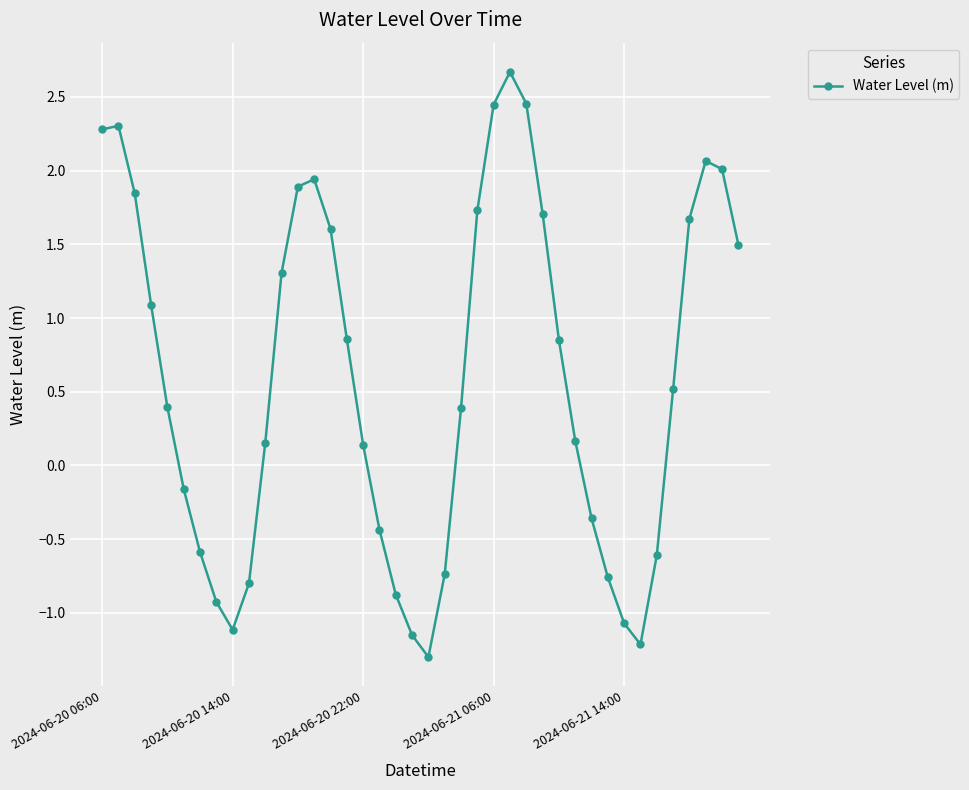

How many interior local valleys (lower than both neighbors) does the data have?

3